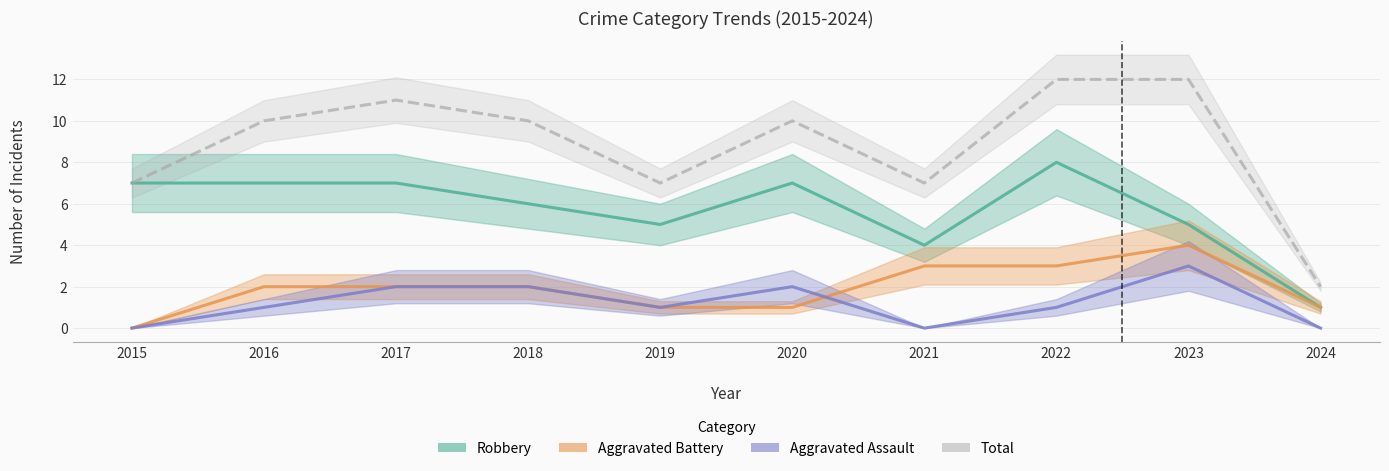

Is it true that Robbery equals 2 at 2021?

False